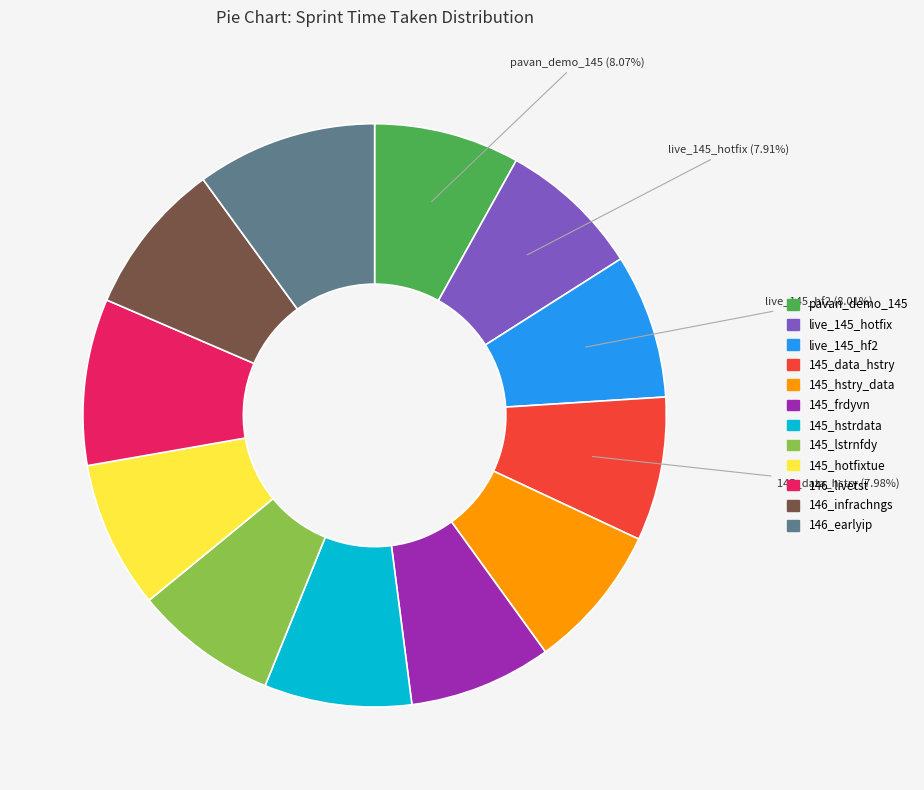

Approximately how many times larger is the value at 145_lstrnfdy compared to 146_livetst?

0.9